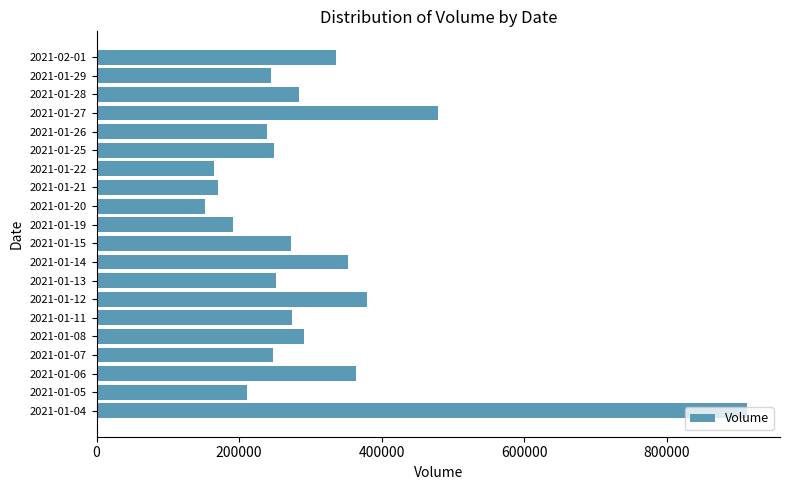

The value at 2021-01-29 is 167912. True or false?

False